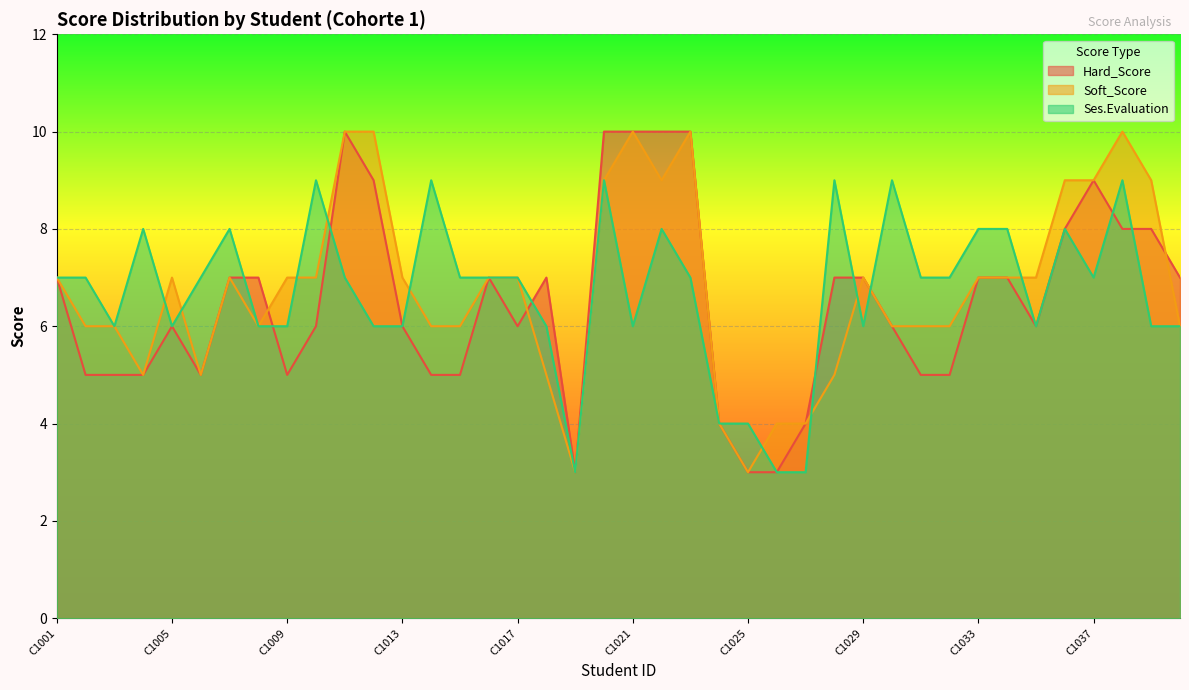

List the series in order of their overall mean, highest first.

Soft_Score, Ses.Evaluation, Hard_Score